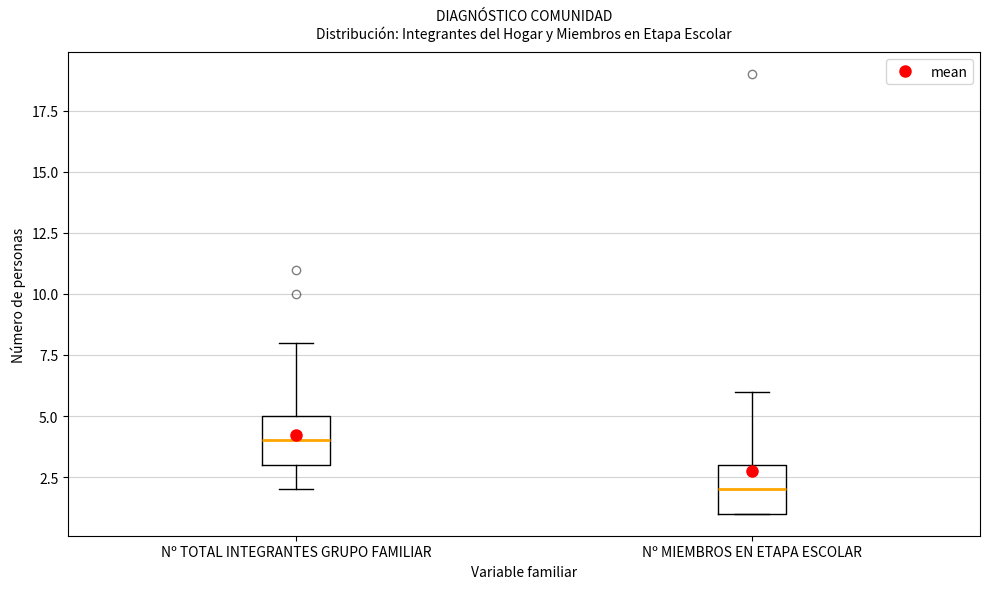

Where is the upper edge of the box for Nº TOTAL INTEGRANTES GRUPO FAMILIAR on the y-axis? The values are not printed on the chart, so give them approximately, as read against the axis.

5